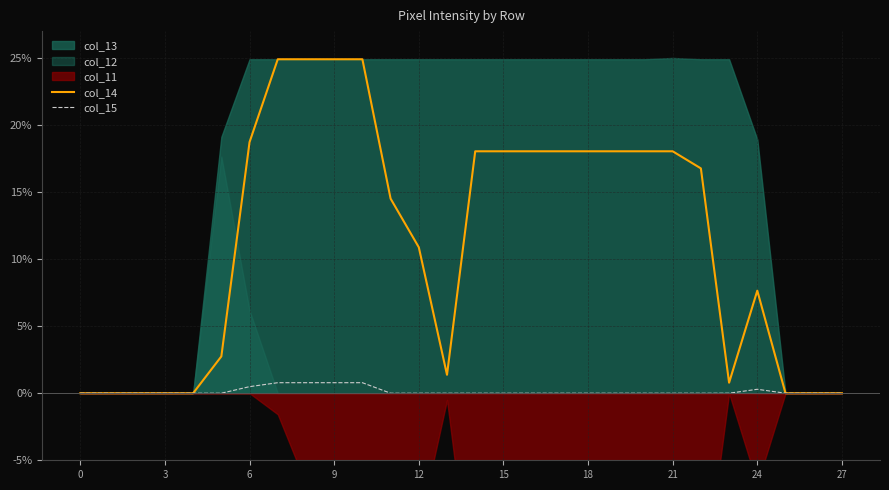

What is the average value of the col_15 series?

0.1